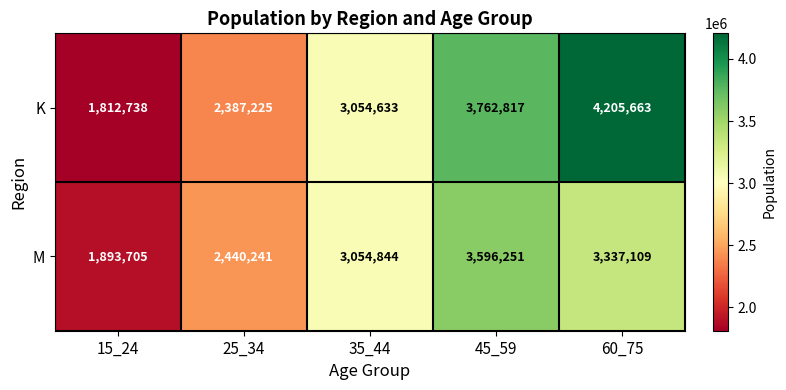

List the series in order of their overall mean, lowest first.

M, K